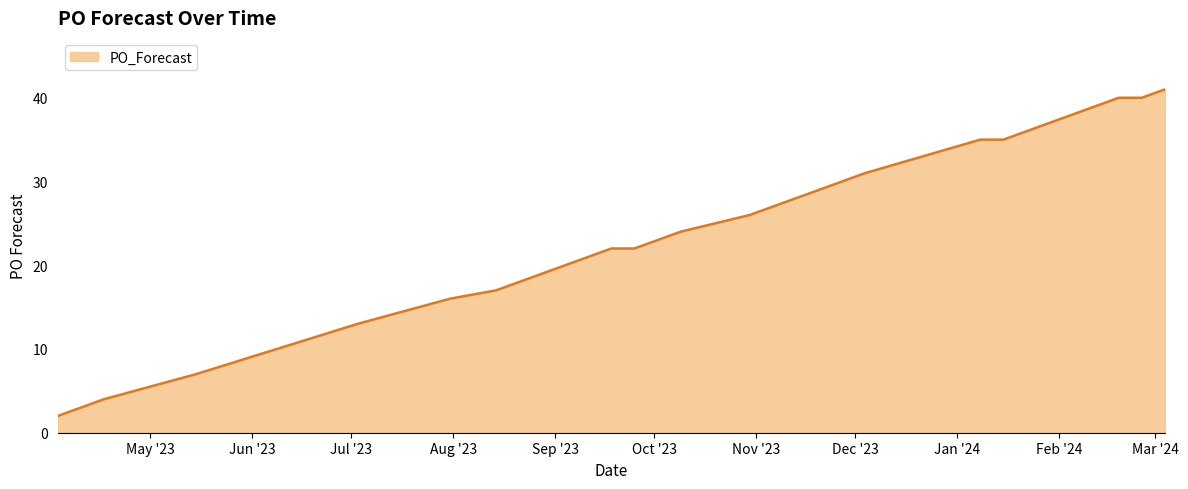

Reading left to right, list all the values displayed in this chart.

2	3	4	7	13	16	17	22	22	23	24	26	28	29	30	31	35	35	36	37	38	39	40	40	41